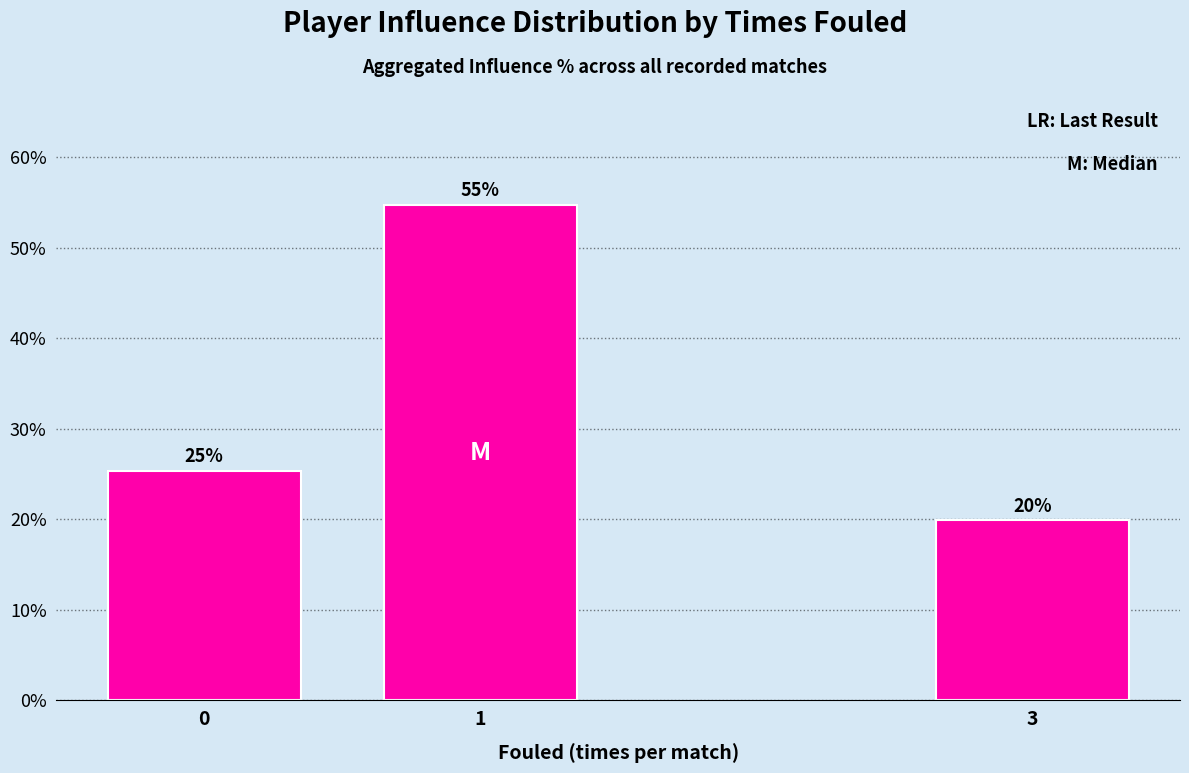

Which label corresponds to the largest value in the chart?

1